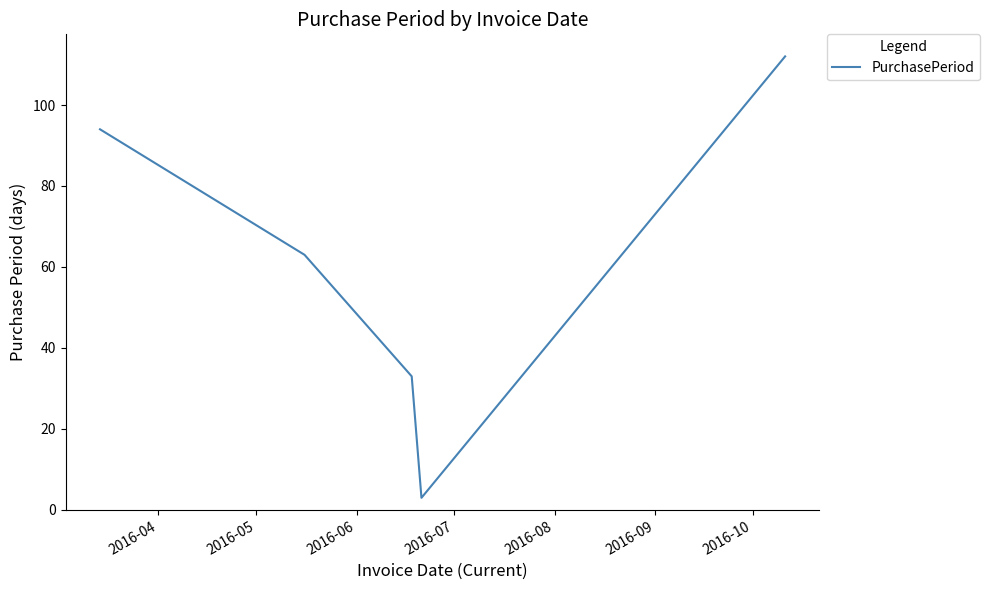

What is the difference between the second highest and minimum values?

91